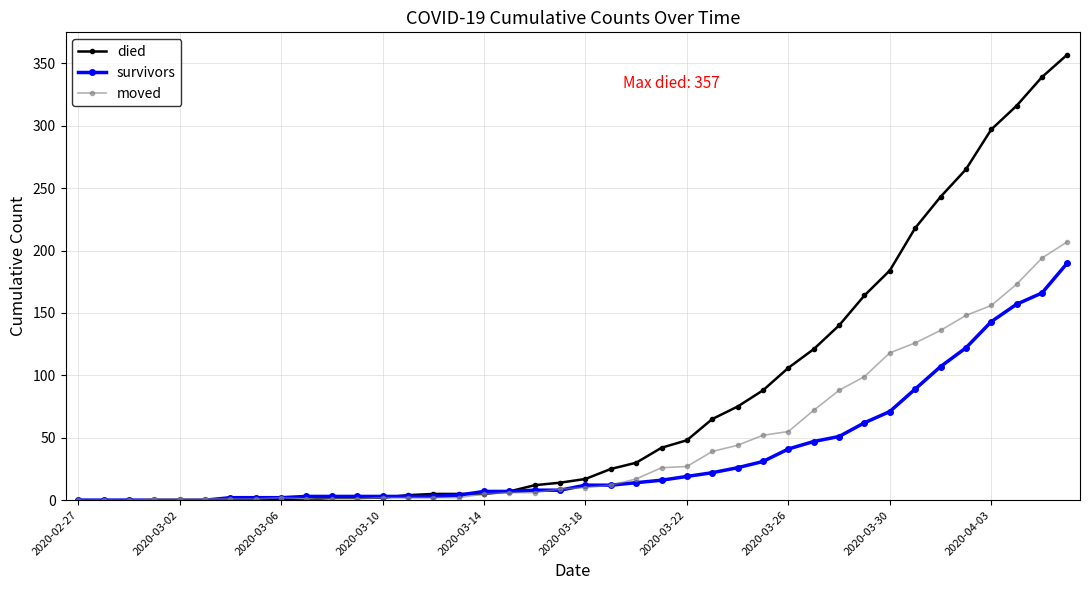

Which series has the widest spread of values?

died